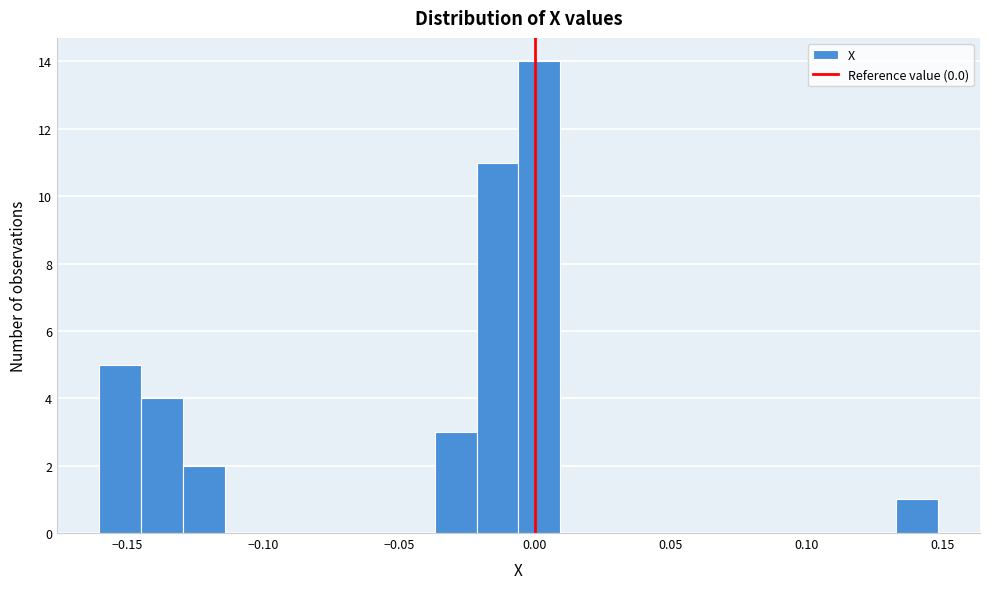

Read against the x-axis, roughly where is the centre of the tallest bar?

0.000